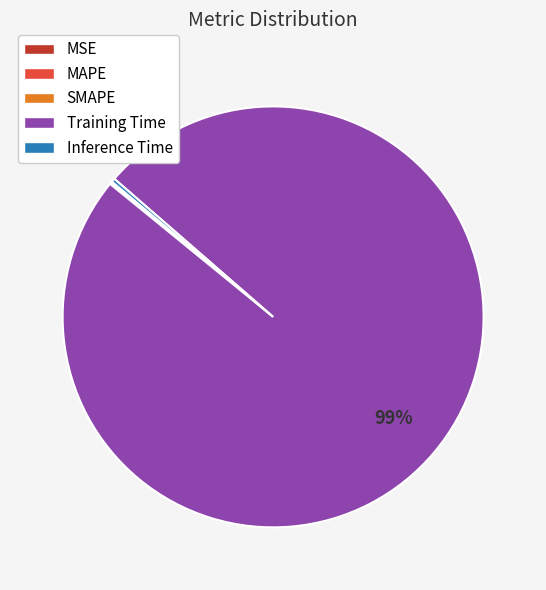

Is it true that Training Time is 88% of the pie?

False